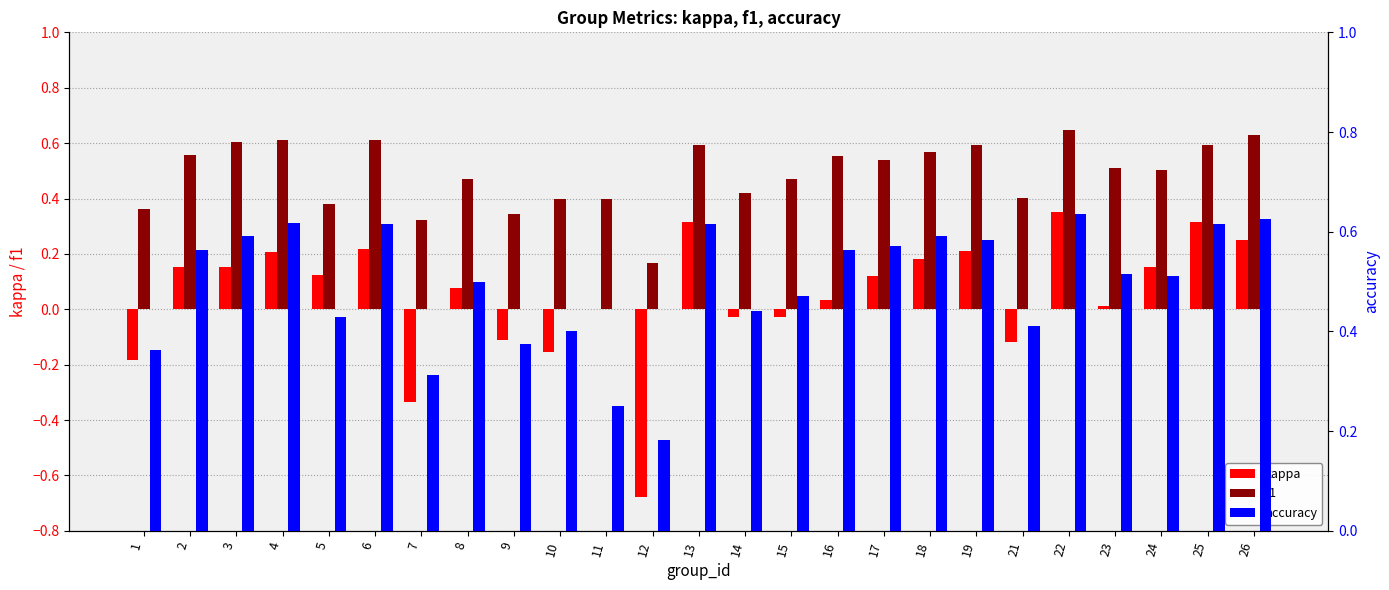

Which category has the lowest value in the kappa series?

12